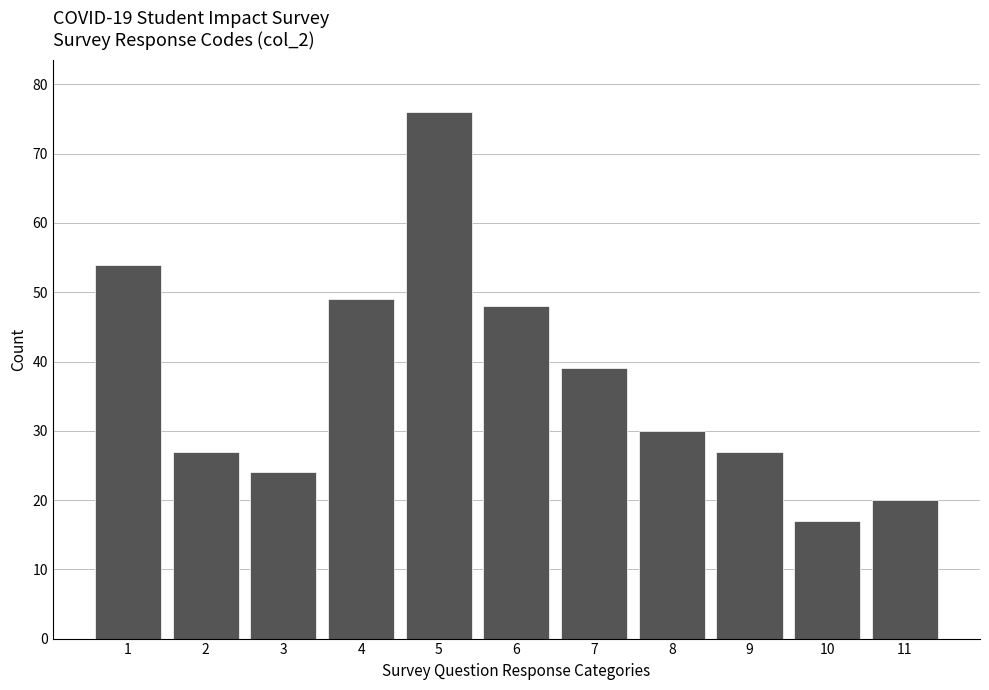

Reading left to right, extract all data points from this chart.

54	27	24	49	76	48	39	30	27	17	20